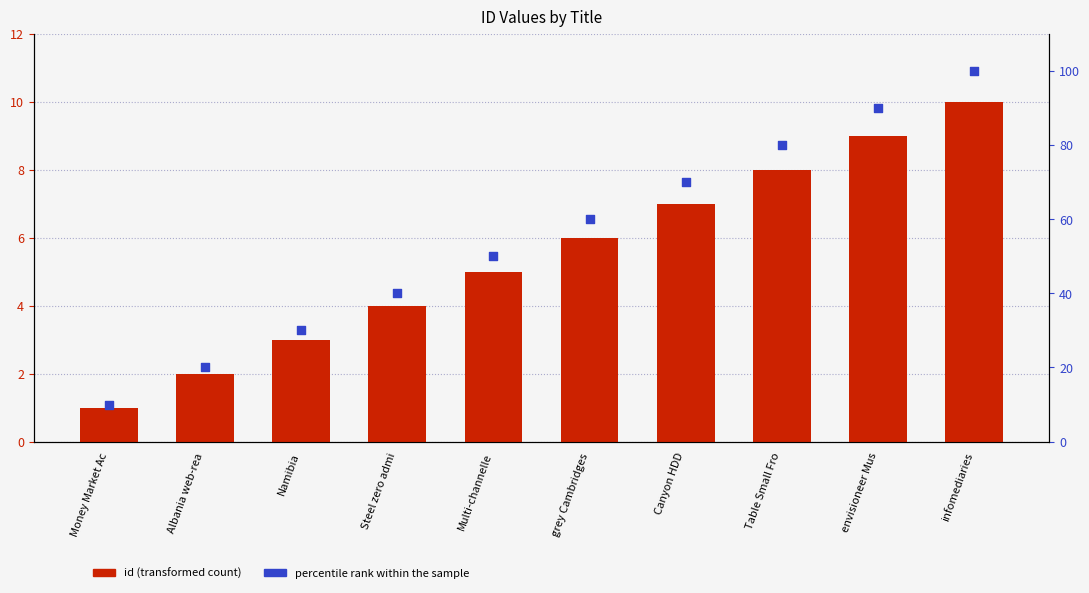

What is the total value across all series at Money Market Ac?

11